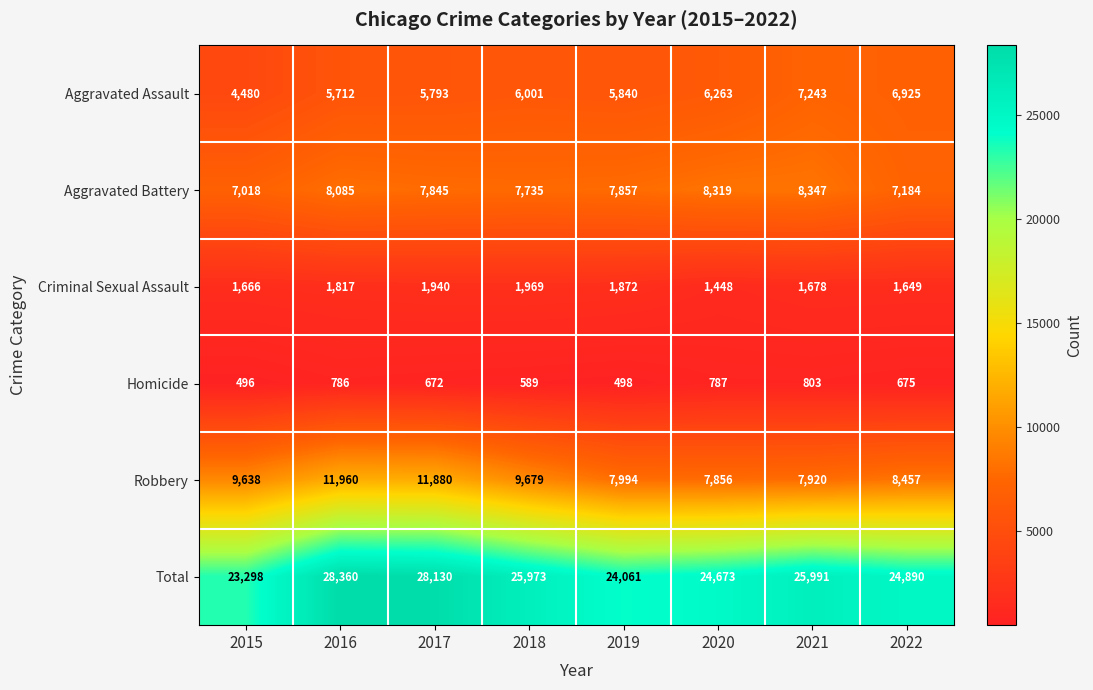

What is the difference between the Robbery values at 2018 and 2022?

1222